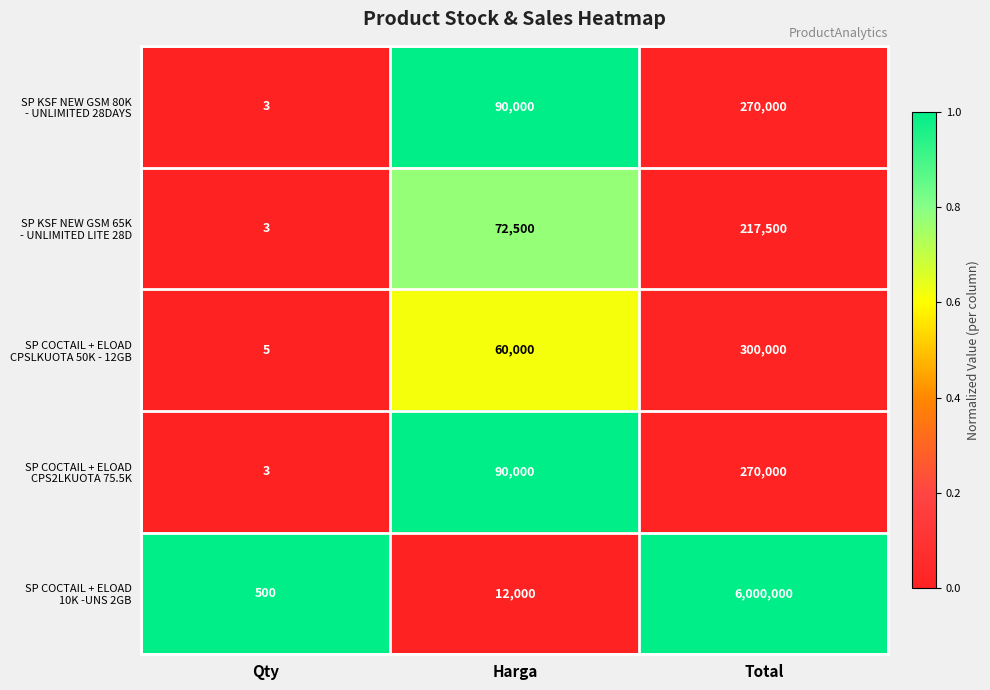

What is the spread (max minus min) of values at Harga?

78000